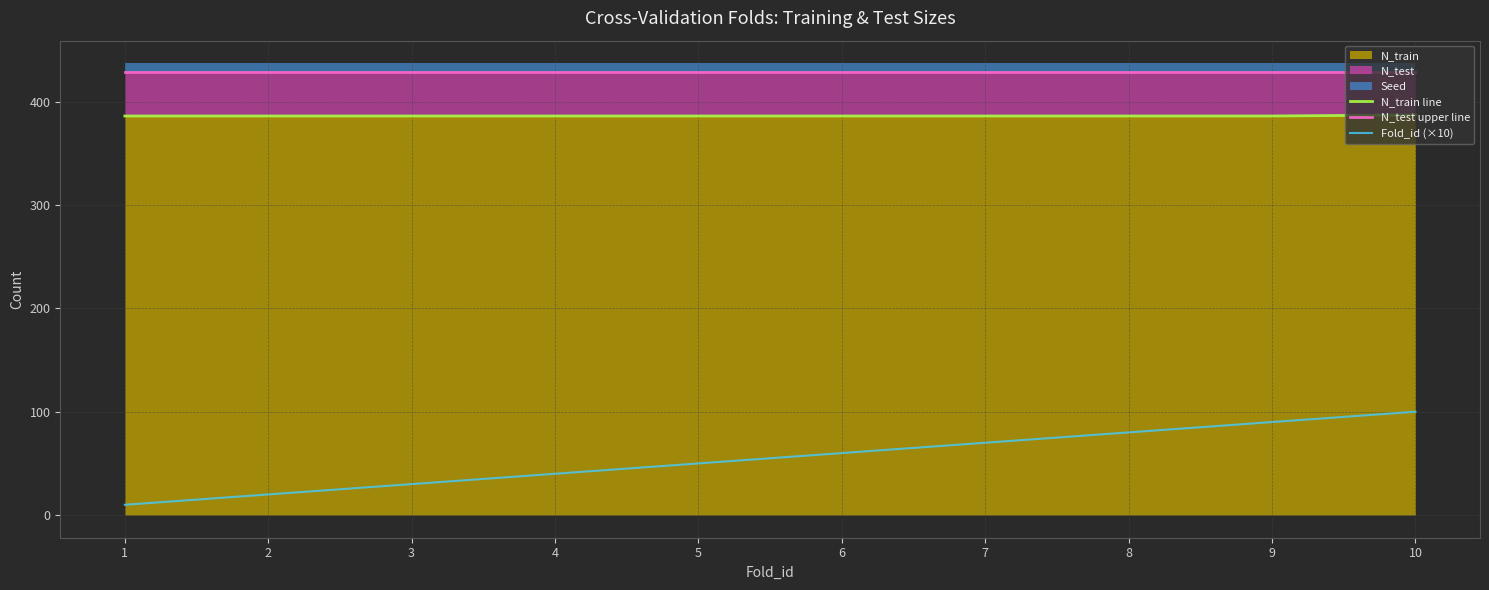

At which label is N_train line closest to 386?

1